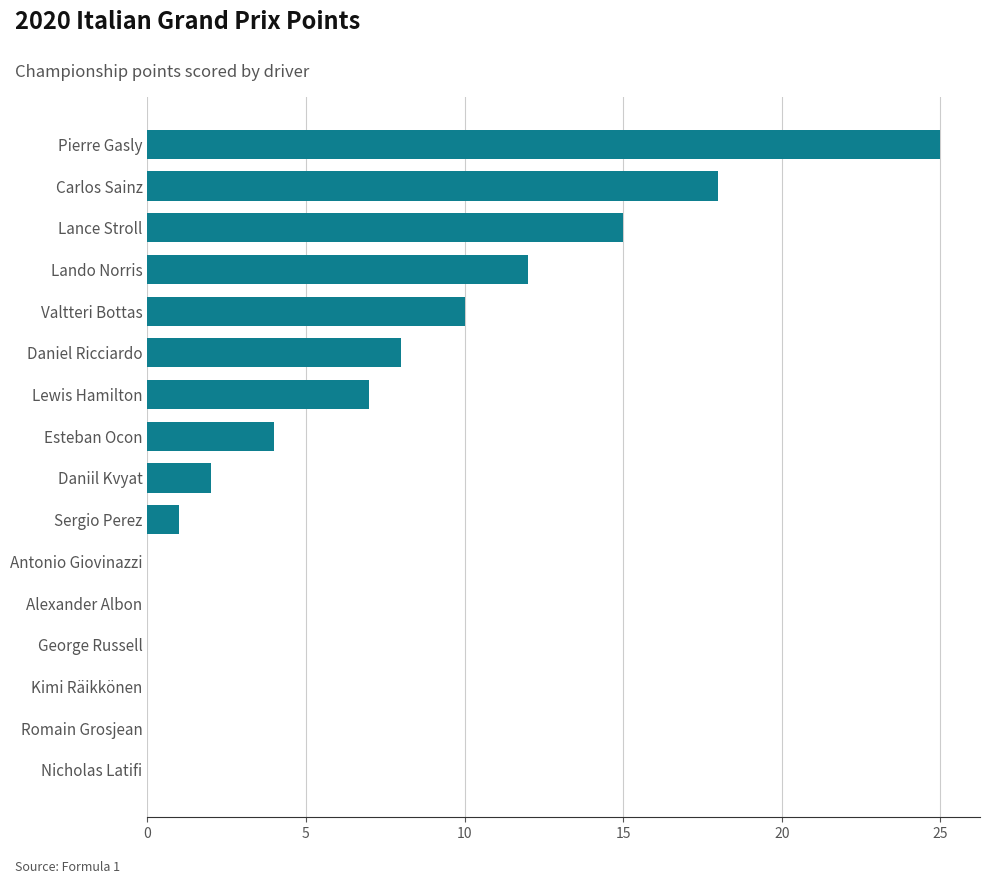

What is the sum of all values?

102